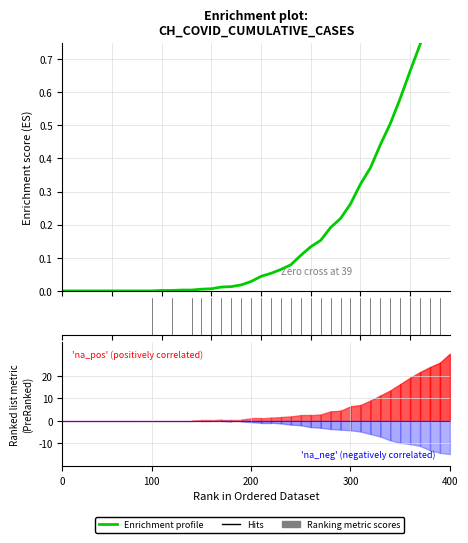

What is the sum of all Enrichment profile values?

7.8